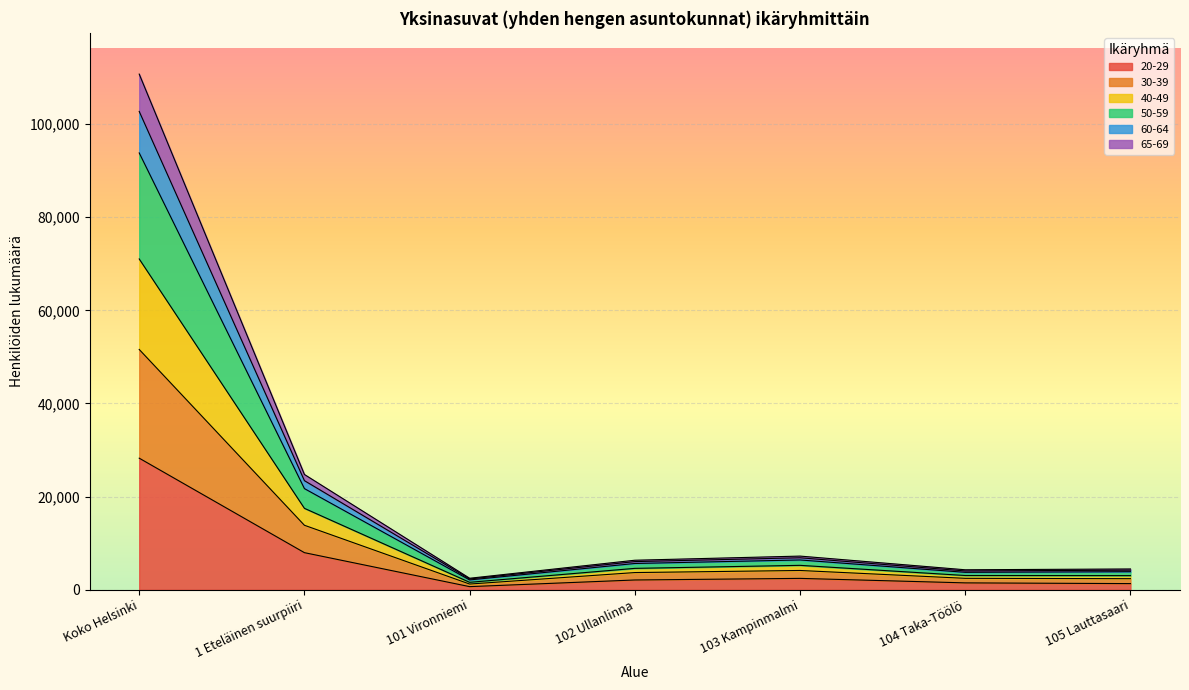

What is the total value across all series at Koko Helsinki?

110727